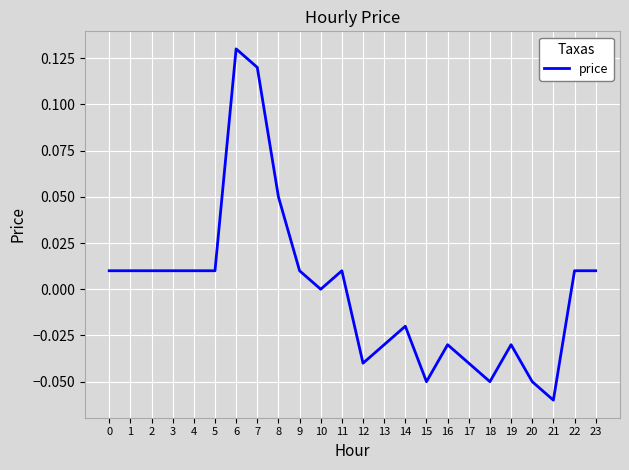

Is it true that the value at 21 is -0.0?

False